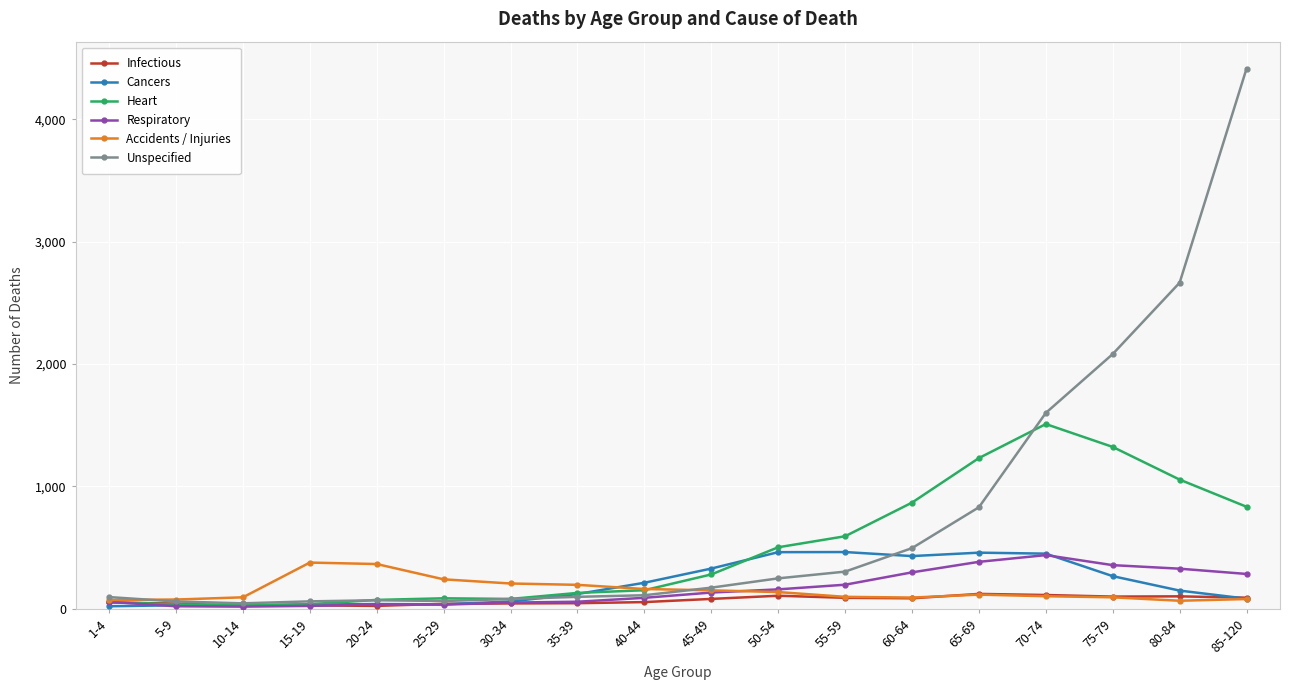

Which series has the largest total across all categories?

Unspecified